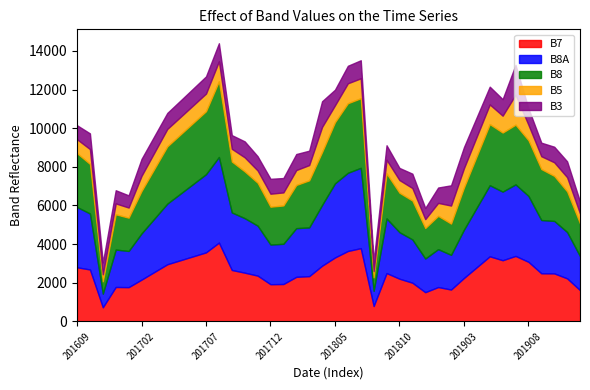

What are all the series names shown in the legend?

B7, B8A, B8, B5, B3